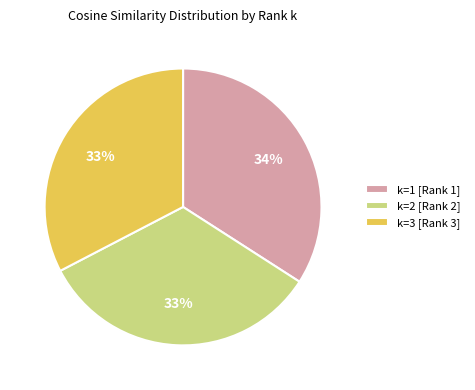

Is there a majority slice in this chart?

No